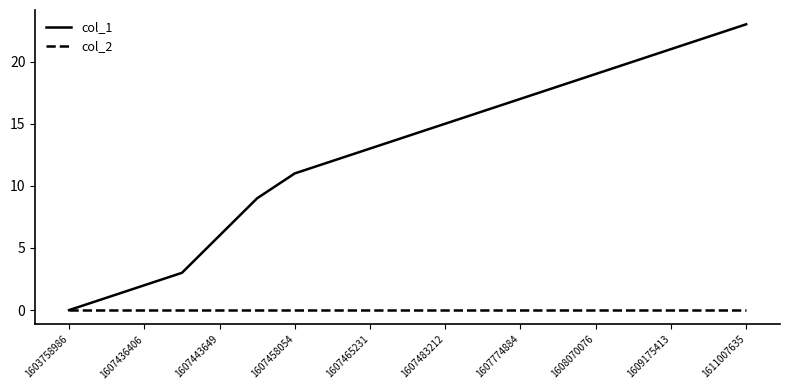

Which series has the largest total across all categories?

col_1